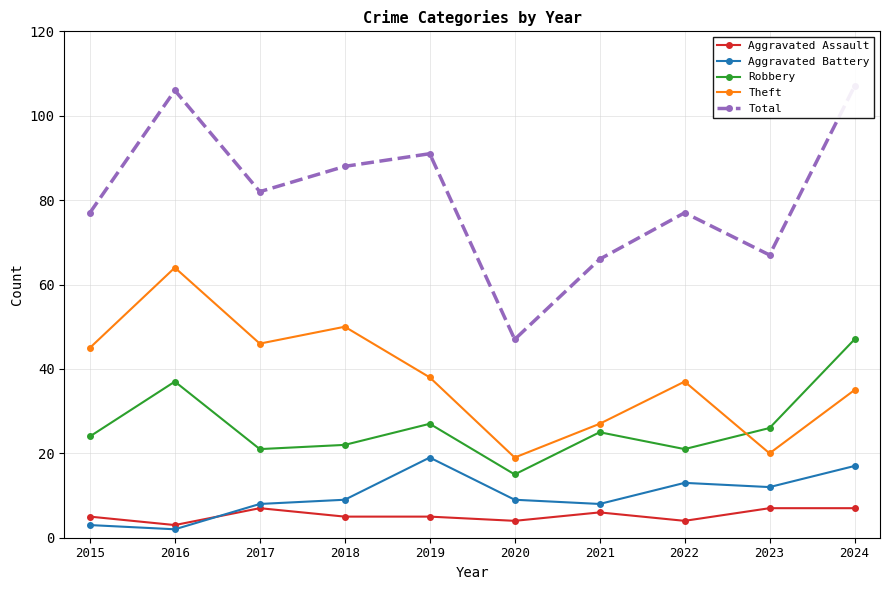

Is the value of Total at 2017 greater than the value of Theft at 2016?

Yes